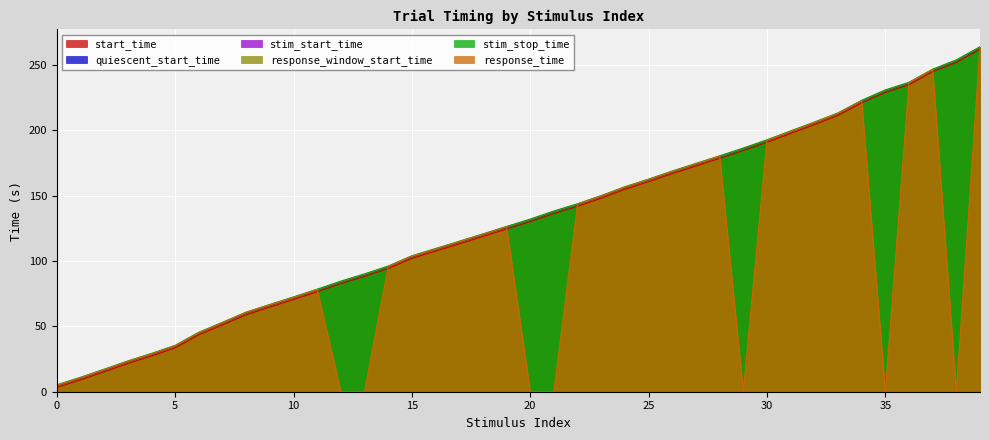

The value of quiescent_start_time at 27 is 312.3. True or false?

False